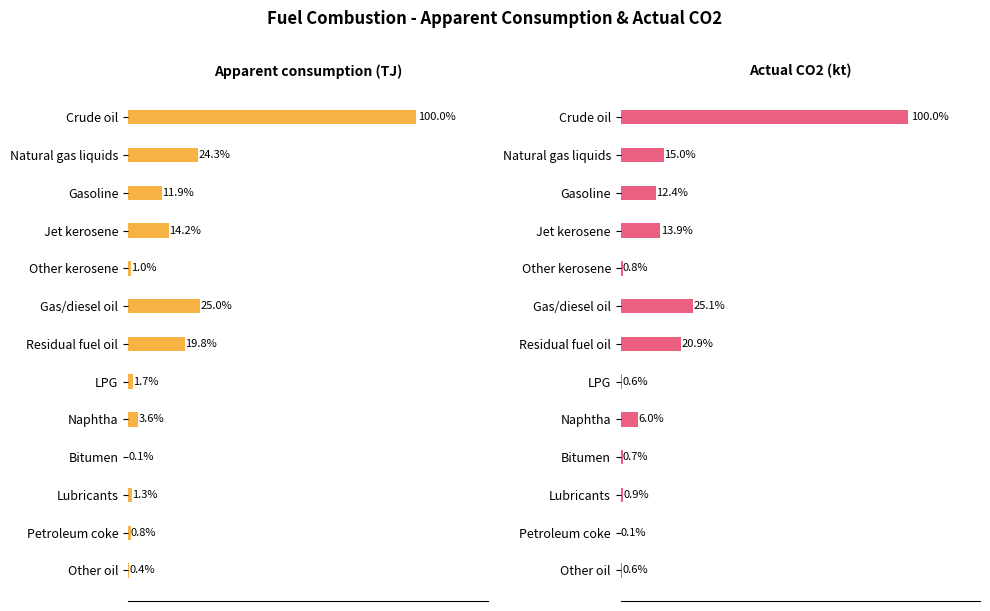

Is the value of Actual CO2 (kt) at Naphtha greater than the value of Apparent consumption (TJ) at Crude oil?

No